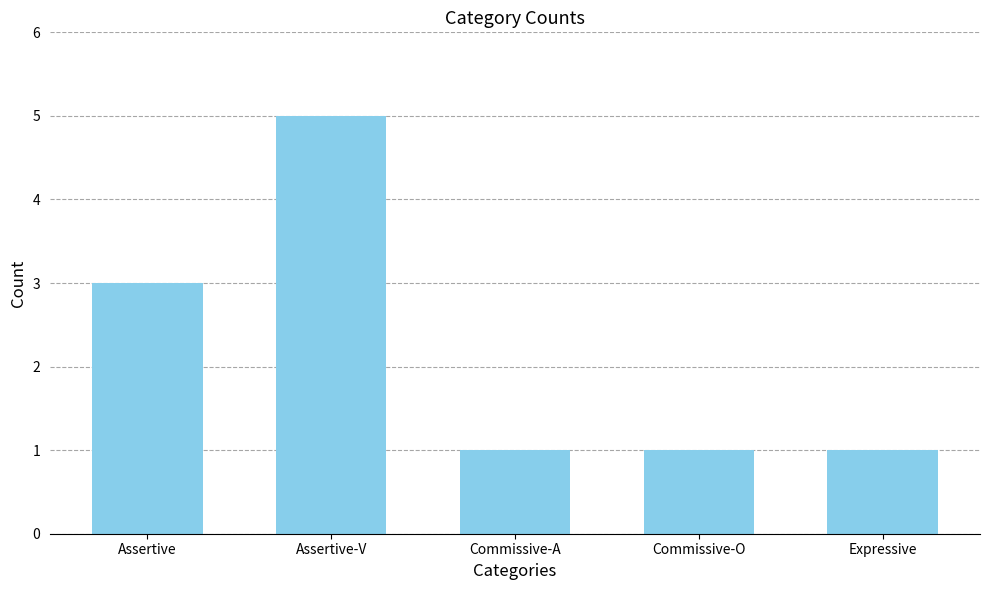

How many bars are there in total?

5